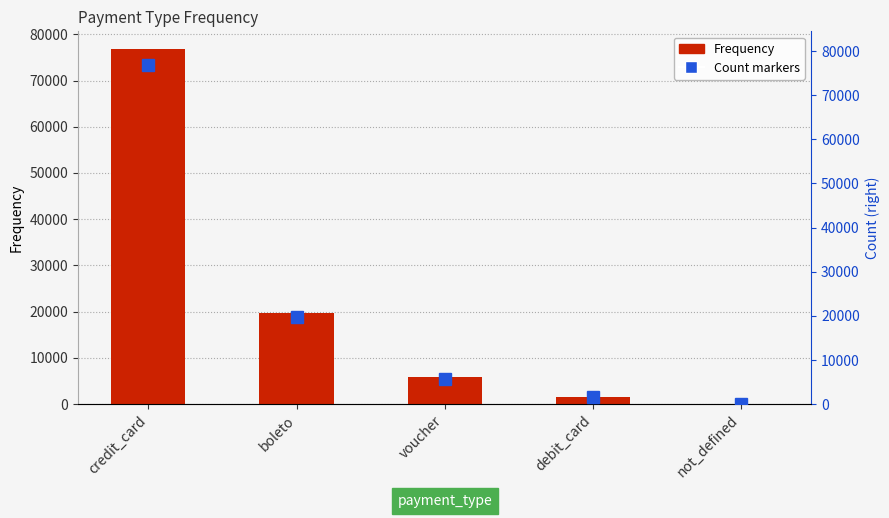

The Count markers series shows 5775 at voucher. True or false?

True